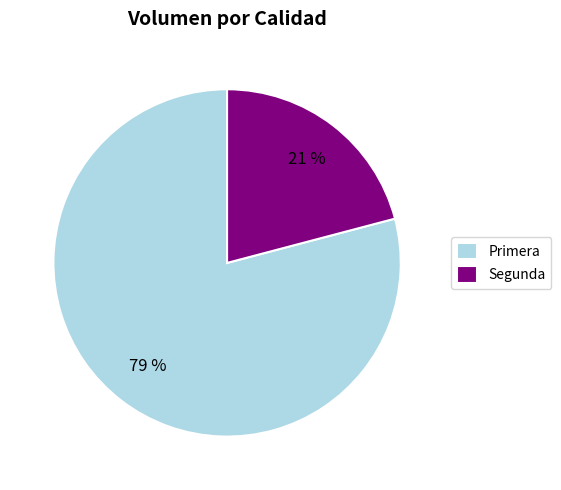

Do Primera and Segunda together represent more than half of the pie?

Yes